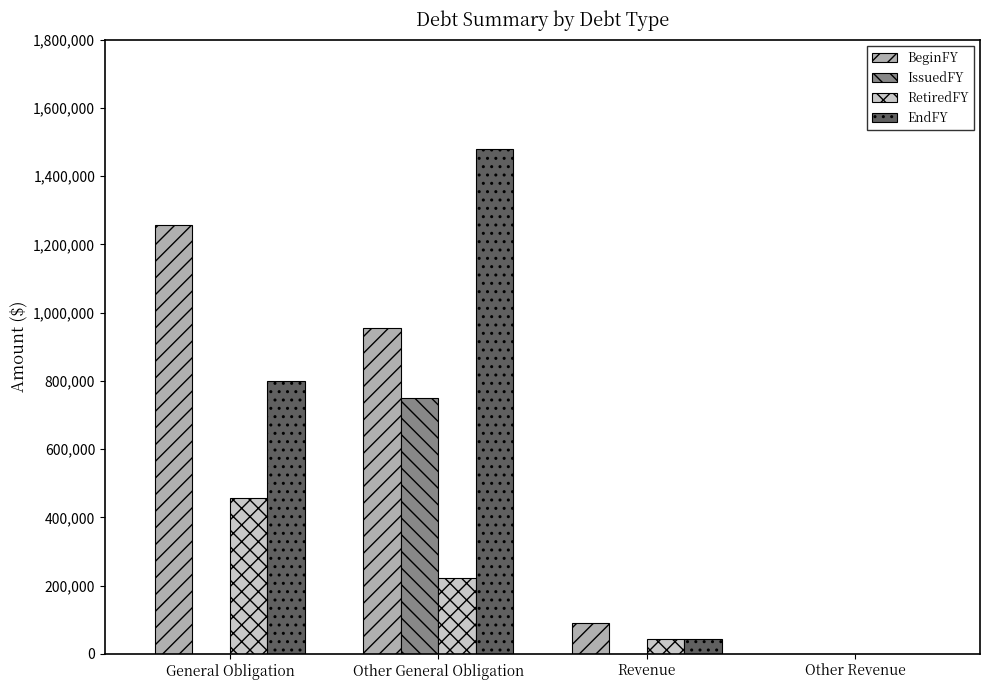

The EndFY series shows 799130 at General Obligation. True or false?

True